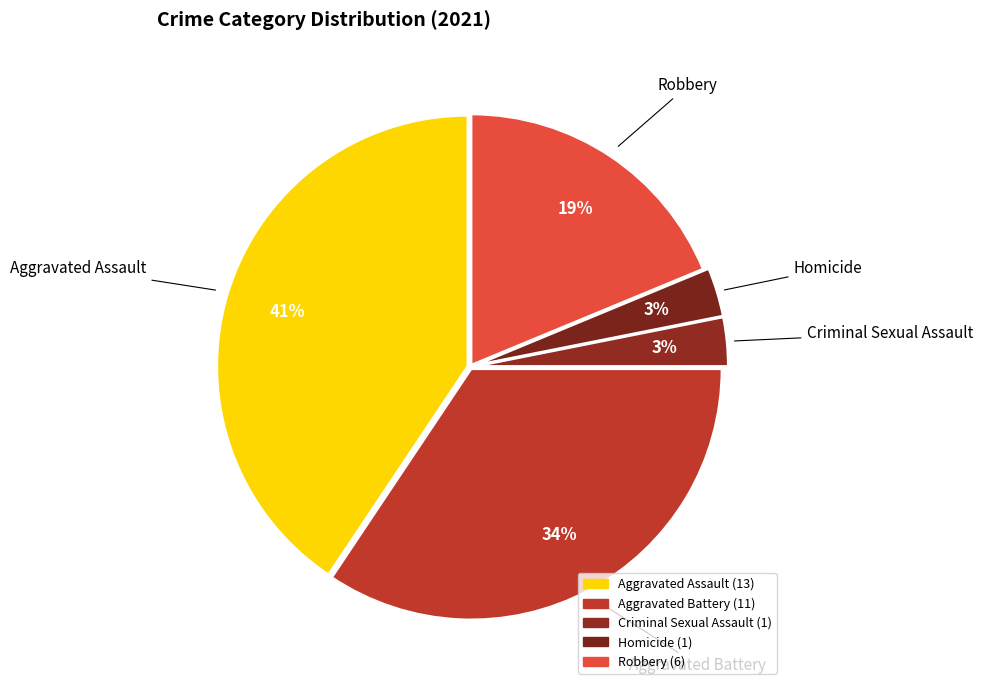

What percentage is the Robbery slice, to the nearest percent?

19%